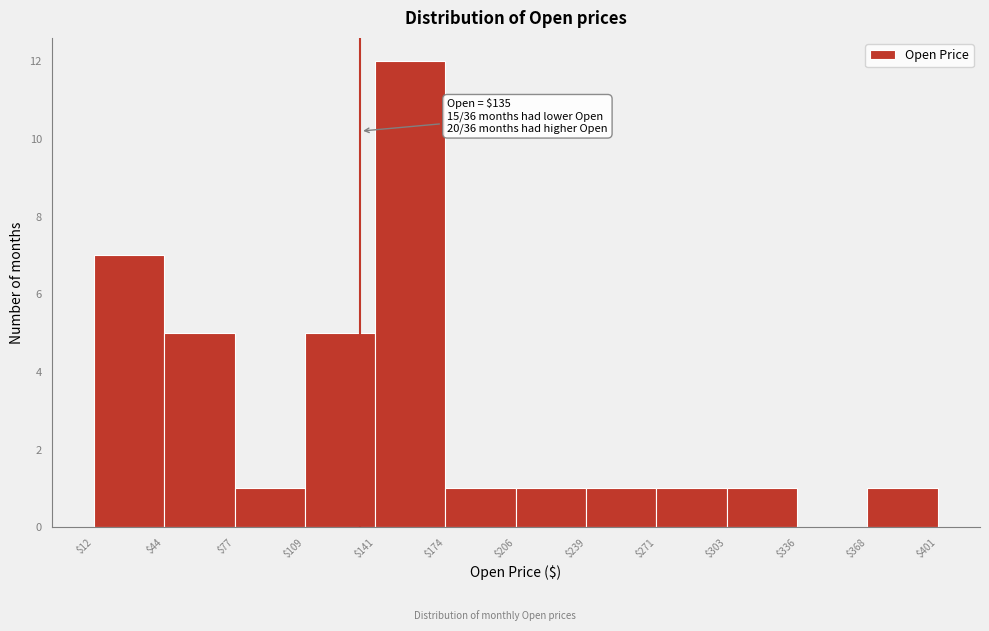

Over which range of the x-axis is the bar tallest?

$141 to $174